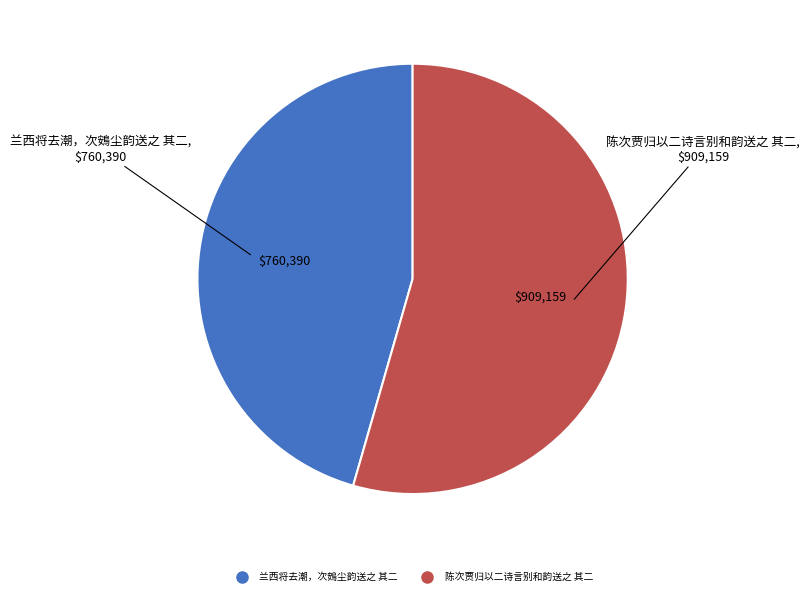

Which slice is the largest?

陈次贾归以二诗言别和韵送之 其二